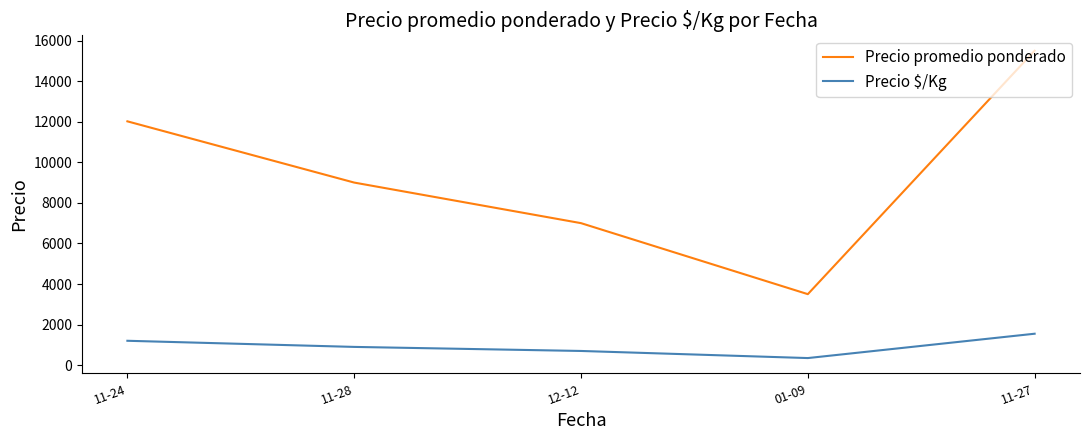

How many interior local valleys does the Precio promedio ponderado series have?

1